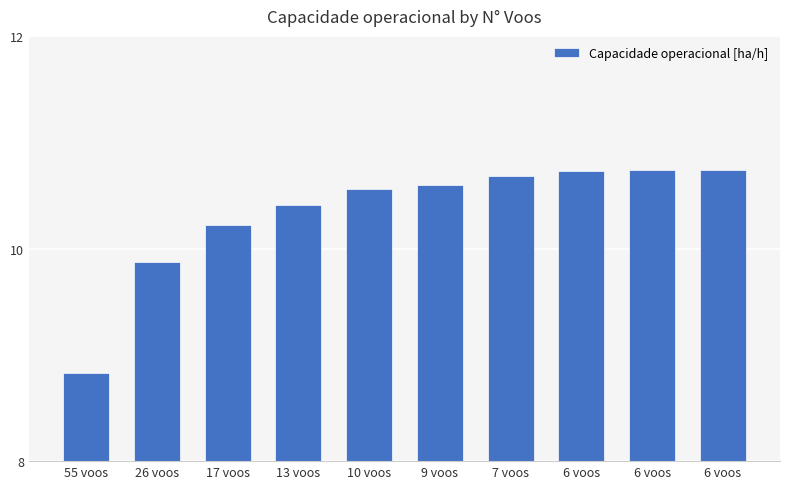

Reading right to left, list all the values displayed in this chart.

10.7	10.7	10.7	10.7	10.6	10.6	10.4	10.2	9.9	8.8